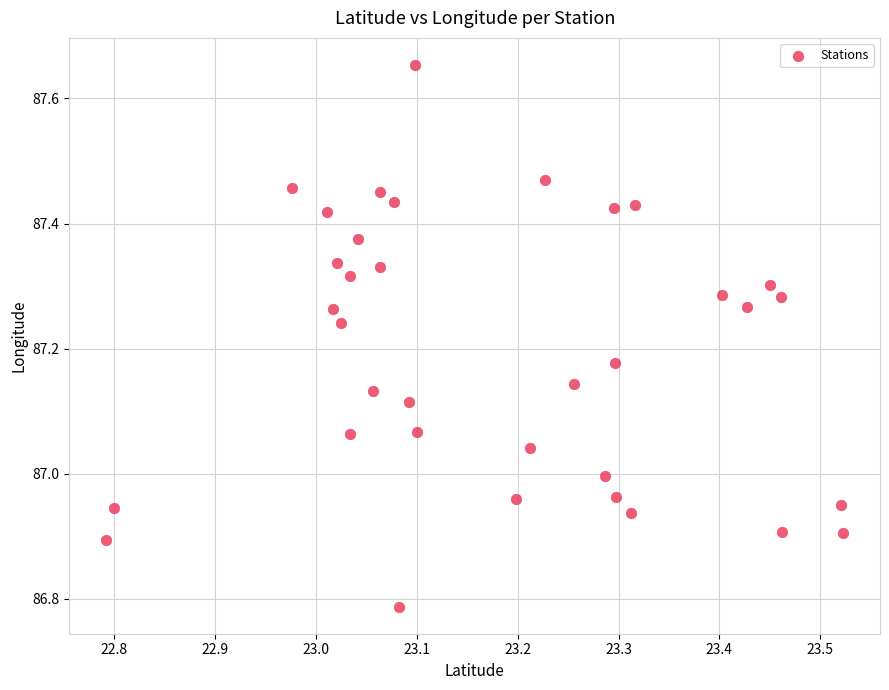

What is the range of X values (max minus min)?

0.7